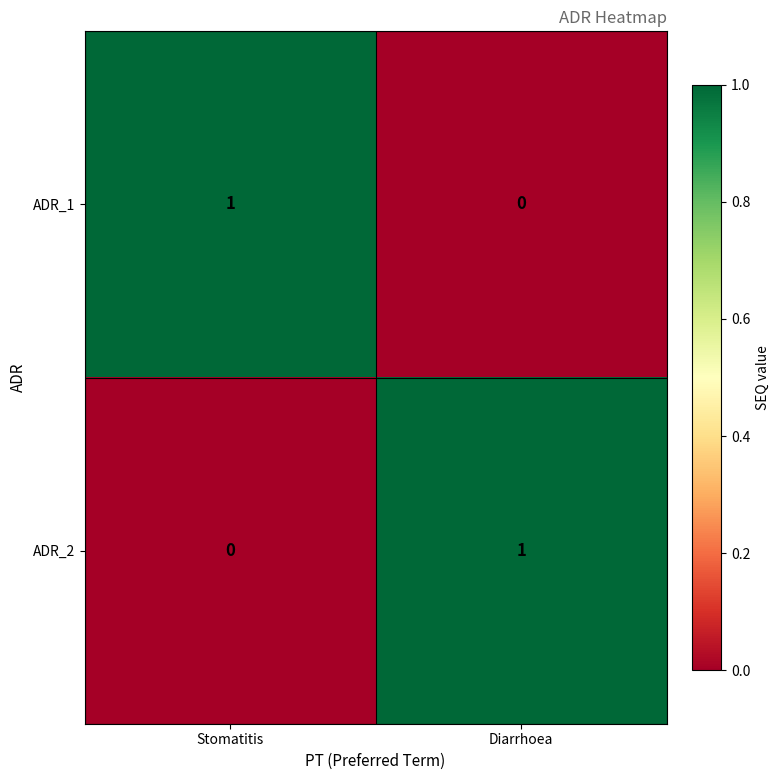

The ADR_1 series shows 1 at Stomatitis. True or false?

True